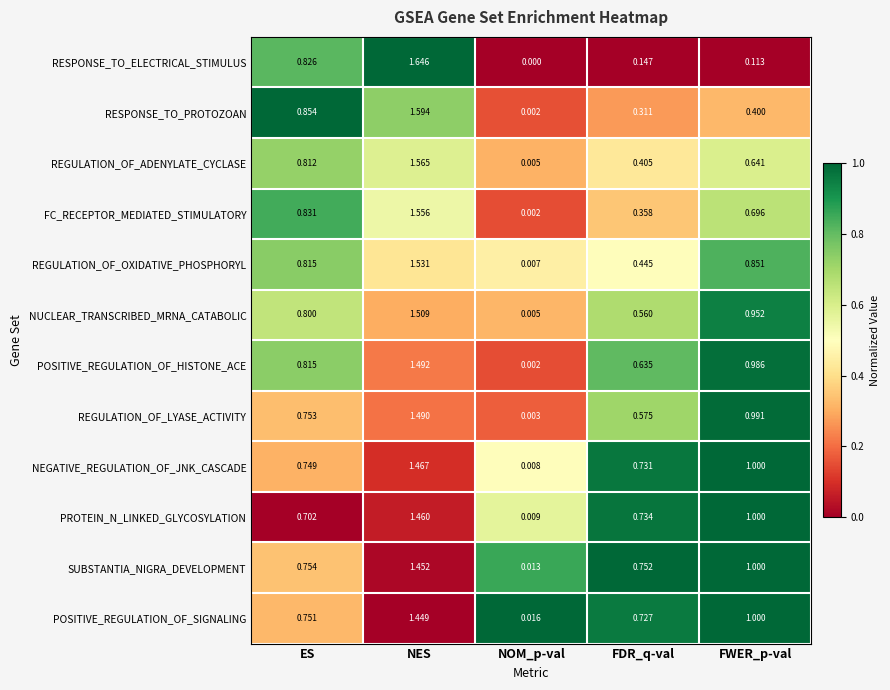

At FDR_q-val, list the series in order from largest to smallest.

SUBSTANTIA_NIGRA_DEVELOPMENT, PROTEIN_N_LINKED_GLYCOSYLATION, NEGATIVE_REGULATION_OF_JNK_CASCADE, POSITIVE_REGULATION_OF_SIGNALING, POSITIVE_REGULATION_OF_HISTONE_ACE, REGULATION_OF_LYASE_ACTIVITY, NUCLEAR_TRANSCRIBED_MRNA_CATABOLIC, REGULATION_OF_OXIDATIVE_PHOSPHORYL, REGULATION_OF_ADENYLATE_CYCLASE, FC_RECEPTOR_MEDIATED_STIMULATORY, RESPONSE_TO_PROTOZOAN, RESPONSE_TO_ELECTRICAL_STIMULUS